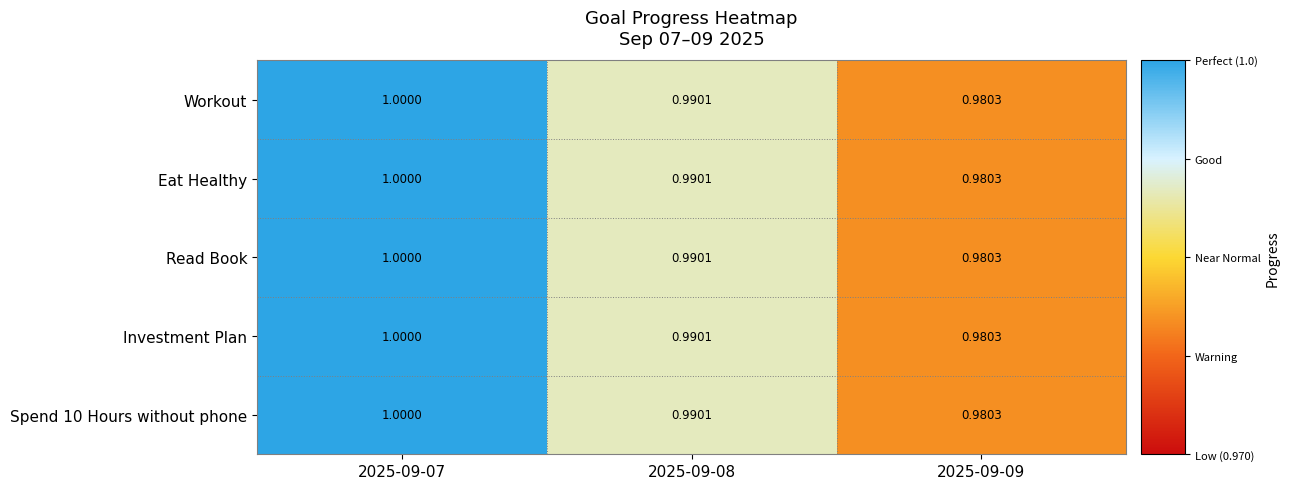

What is the minimum value shown in the chart?

1.0